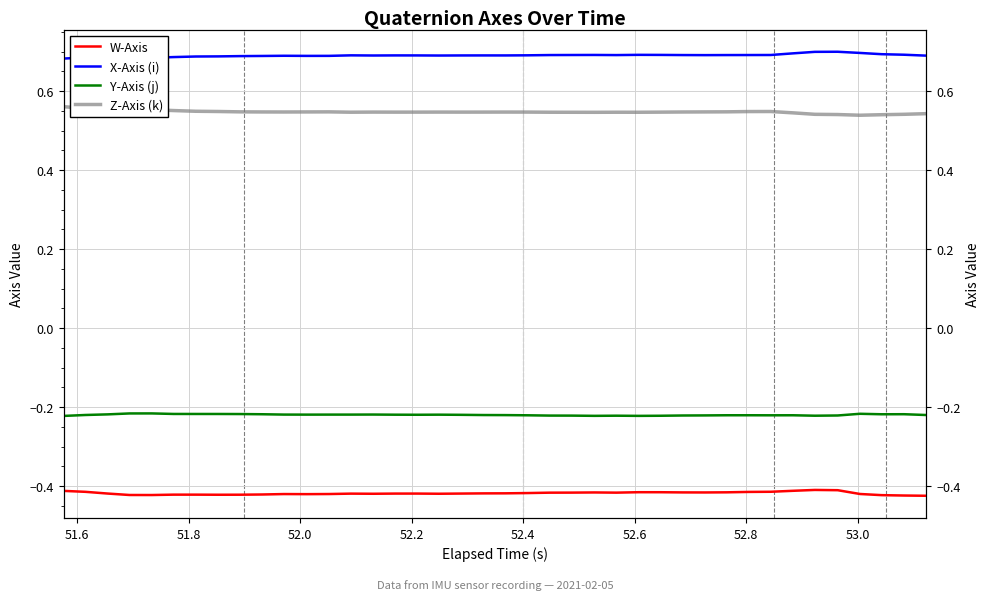

How many X-Axis (i) values are between 0 and 1?

40